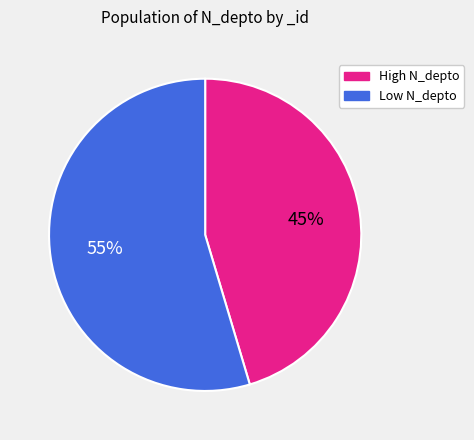

Is there any slice that represents more than half of the pie?

Yes